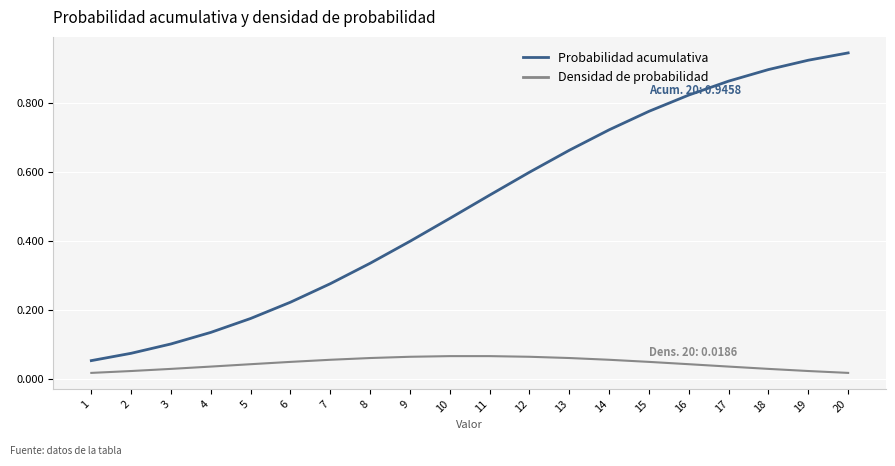

The Probabilidad acumulativa series shows 0.4 at 9. True or false?

True